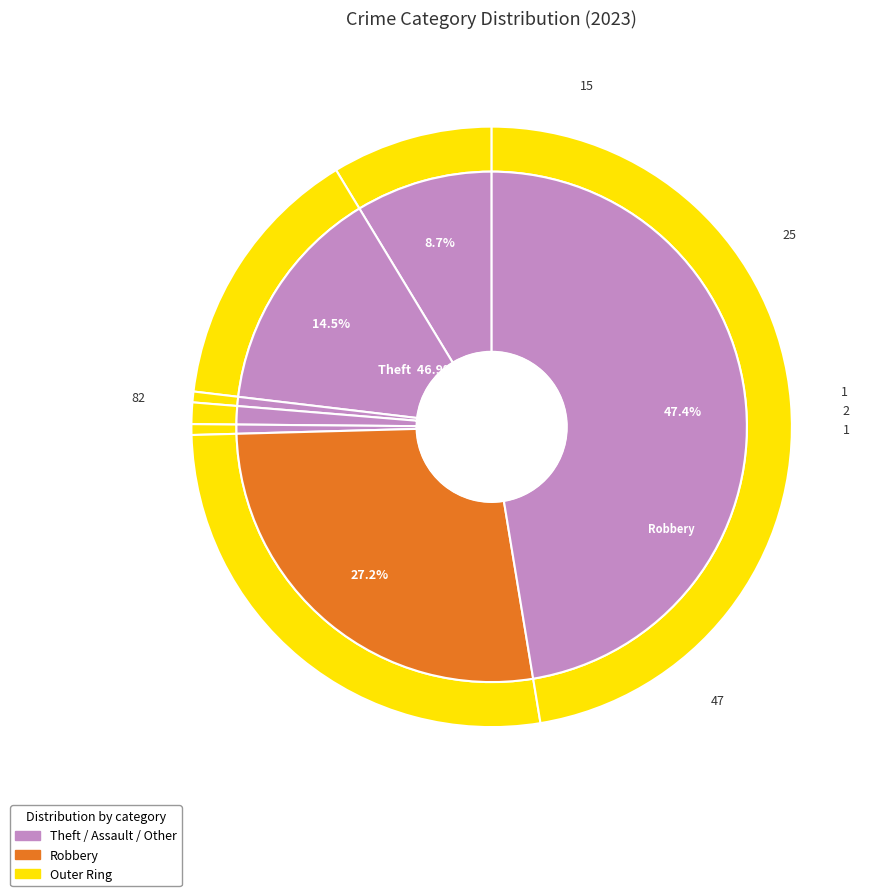

How many slices are in this pie chart?

7